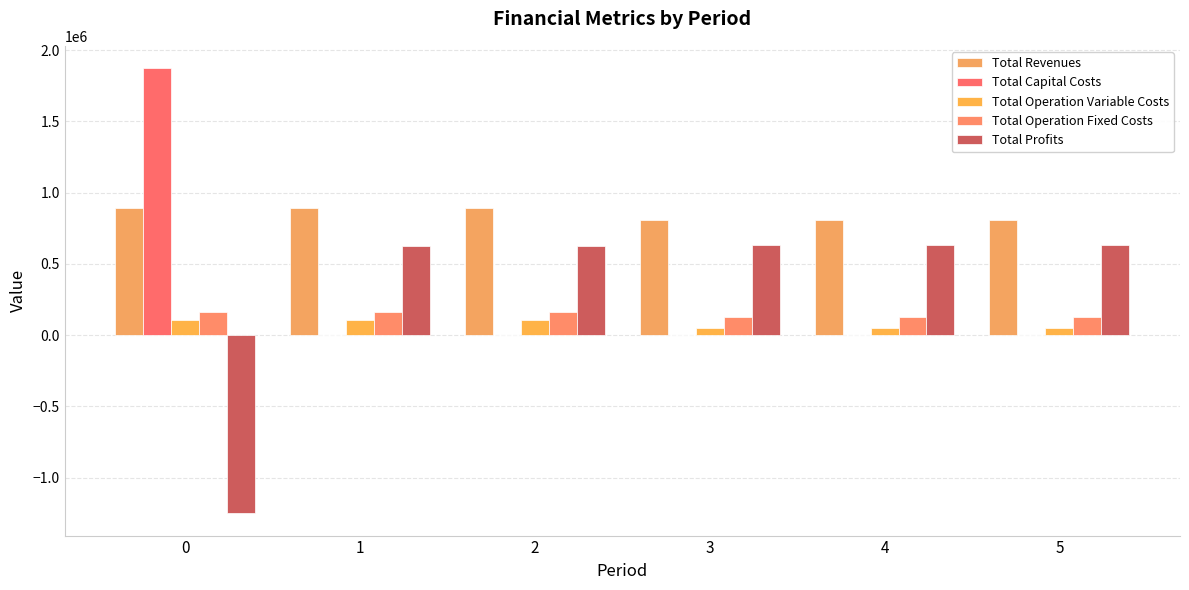

Reading right to left, list all the values displayed in this chart.

Total Revenues: 807453.6	807453.6	807453.6	891066.0	891066.0	891066.0
Total Capital Costs: 0.0	0.0	0.0	0.0	0.0	1874198.0
Total Operation Variable Costs: 46844.4	46844.4	46844.4	108590.7	108840.7	109090.3
Total Operation Fixed Costs: 125216.4	125216.4	125216.4	158844.0	158844.0	158844.0
Total Profits: 635392.8	635392.8	635392.8	623631.4	623381.4	-1251066.3